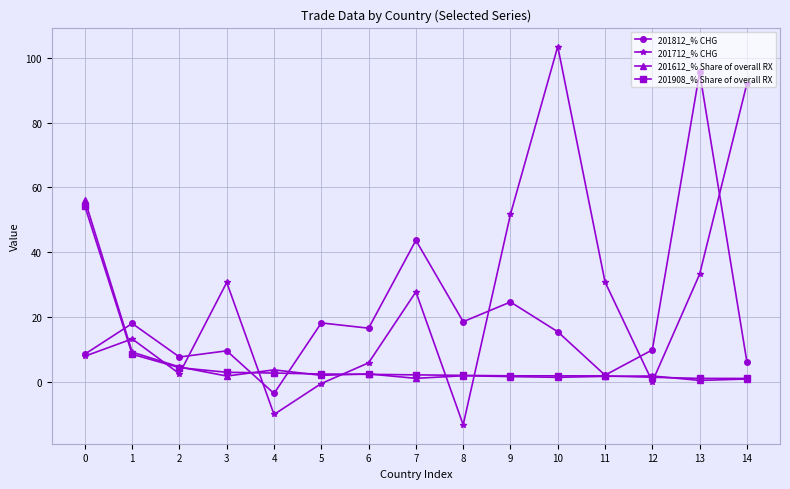

What is the greatest value displayed?

103.5